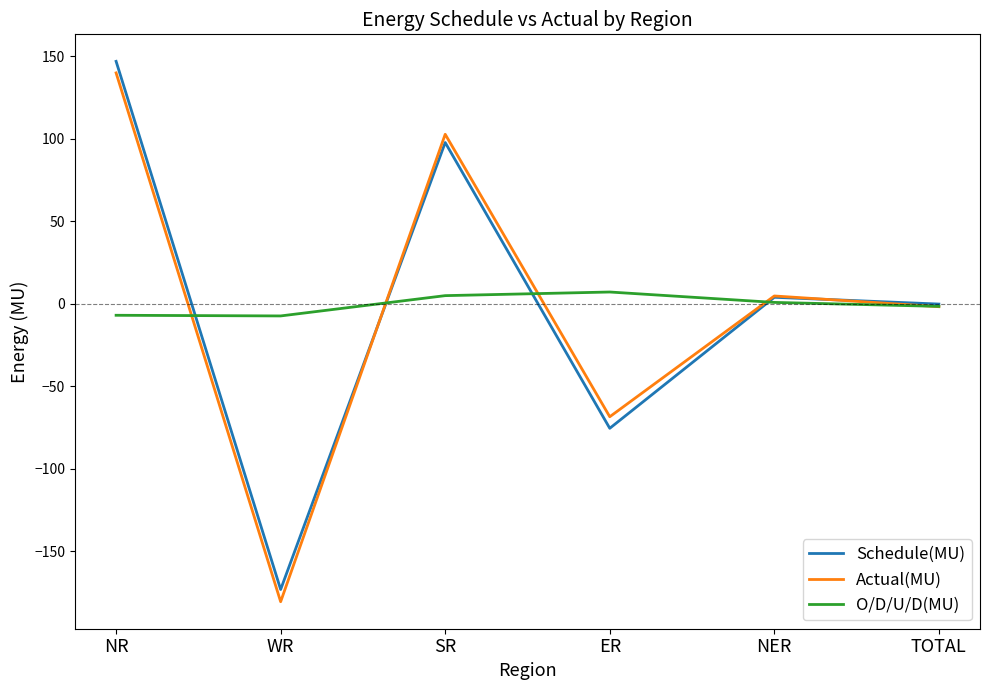

At which category is the sum across all series the highest?

NR